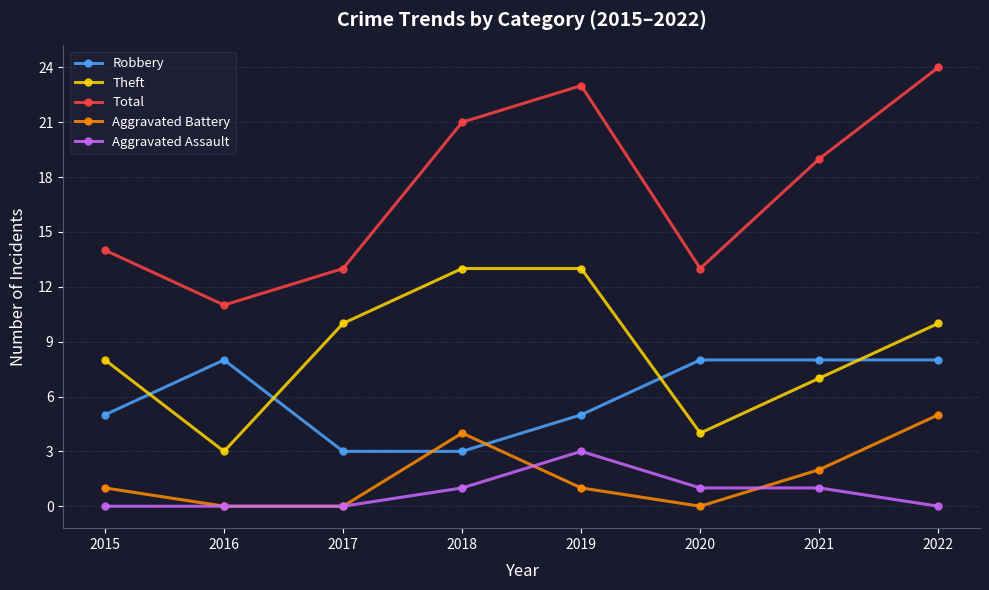

What is the difference between the second highest and minimum values in the Aggravated Battery series?

4